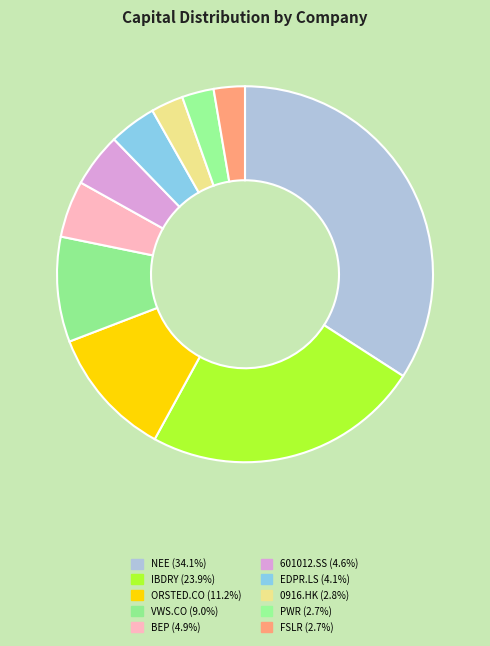

Which category has the biggest portion of the pie?

NEE